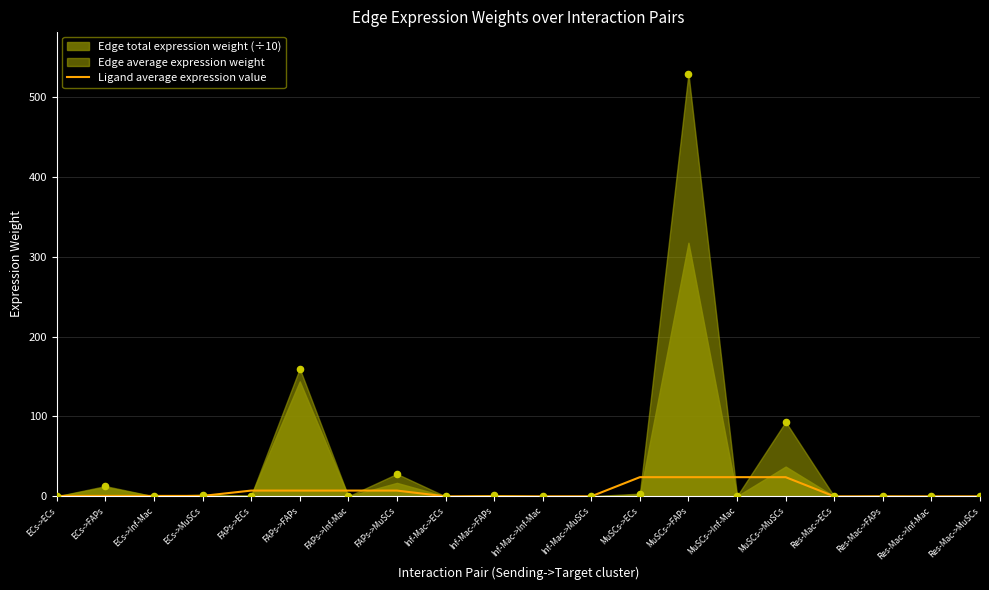

What is the change in value from FAPs->FAPs to MuSCs->ECs?

+16.8